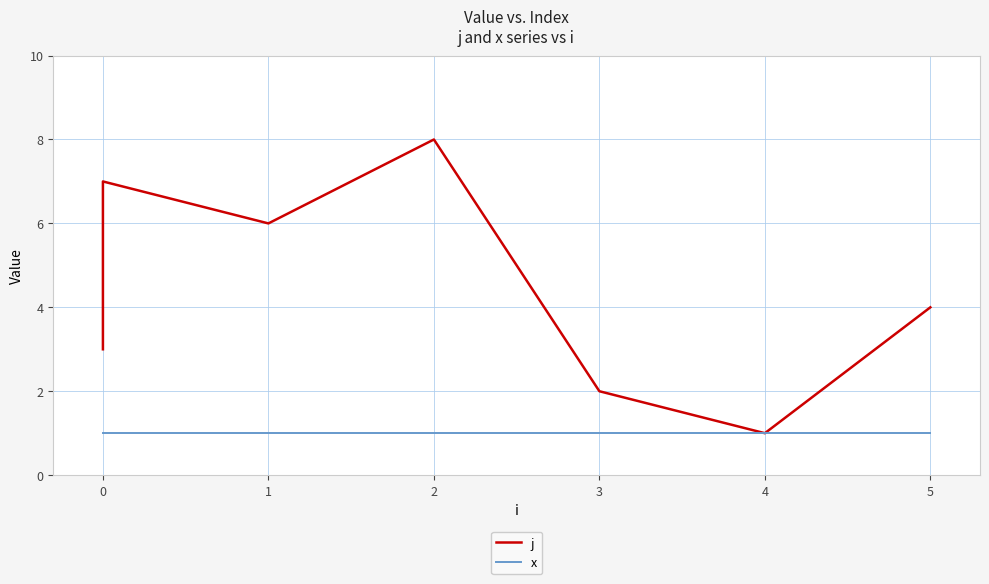

At 0, list the series in order from largest to smallest.

j, x